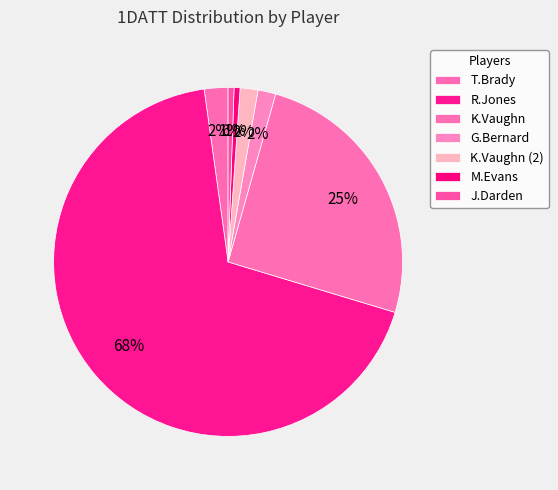

True or false: K.Vaughn accounts for 25% of the total.

True